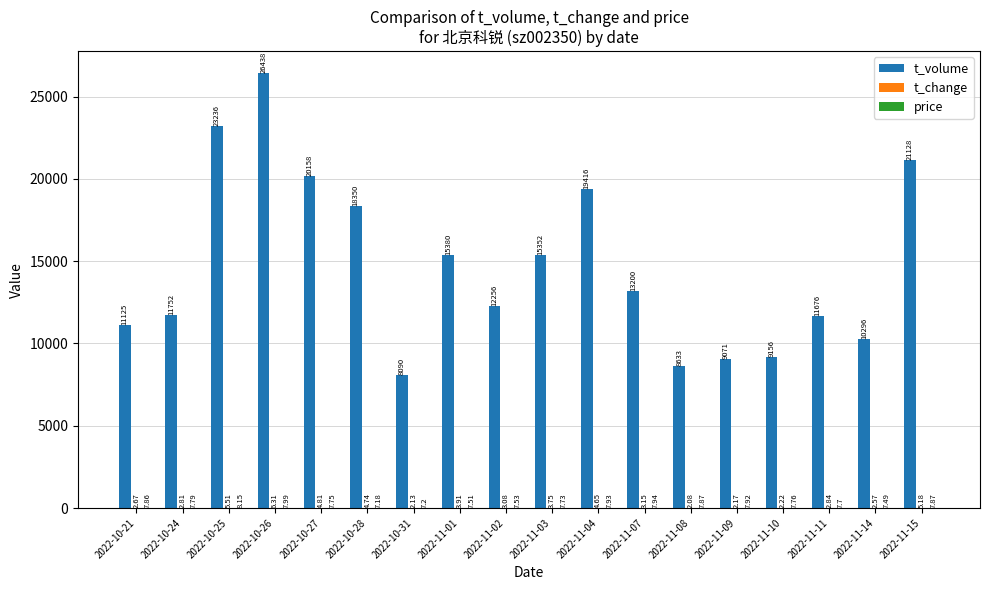

Between 2022-11-01 and 2022-11-14, which series saw the biggest shift?

t_volume